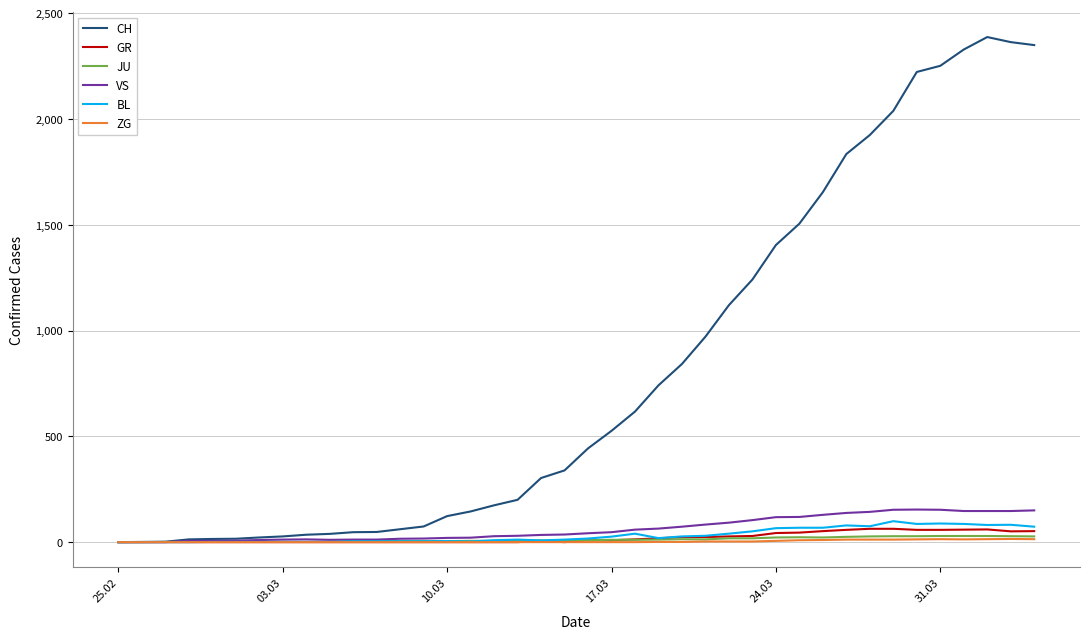

Which series has the largest range (max minus min)?

CH